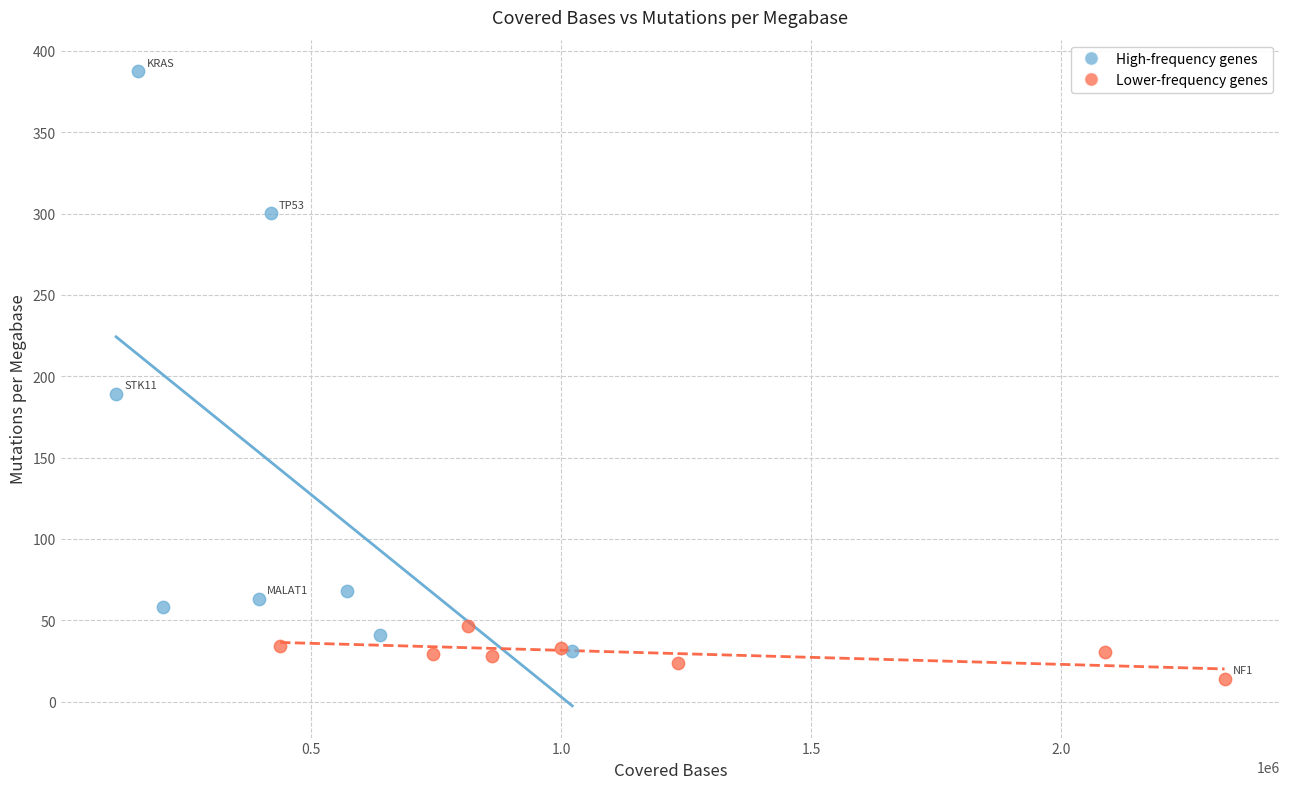

What are all the series names shown in the legend?

High-frequency genes, Lower-frequency genes